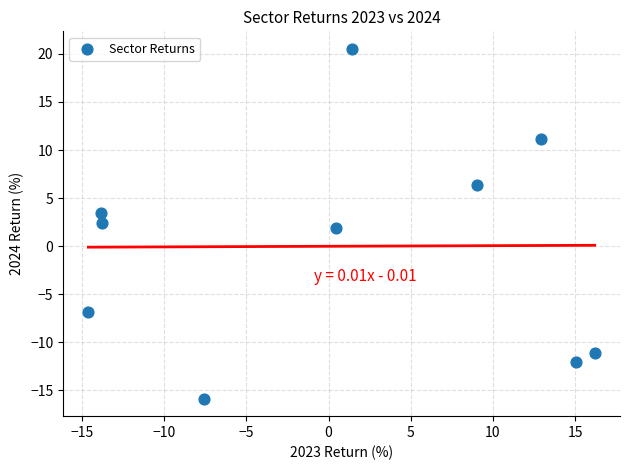

What is the range of X values (max minus min)?

30.8